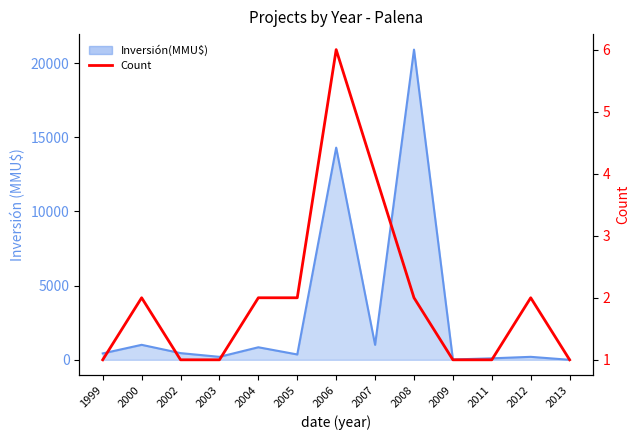

Where is the first local maximum?

2000